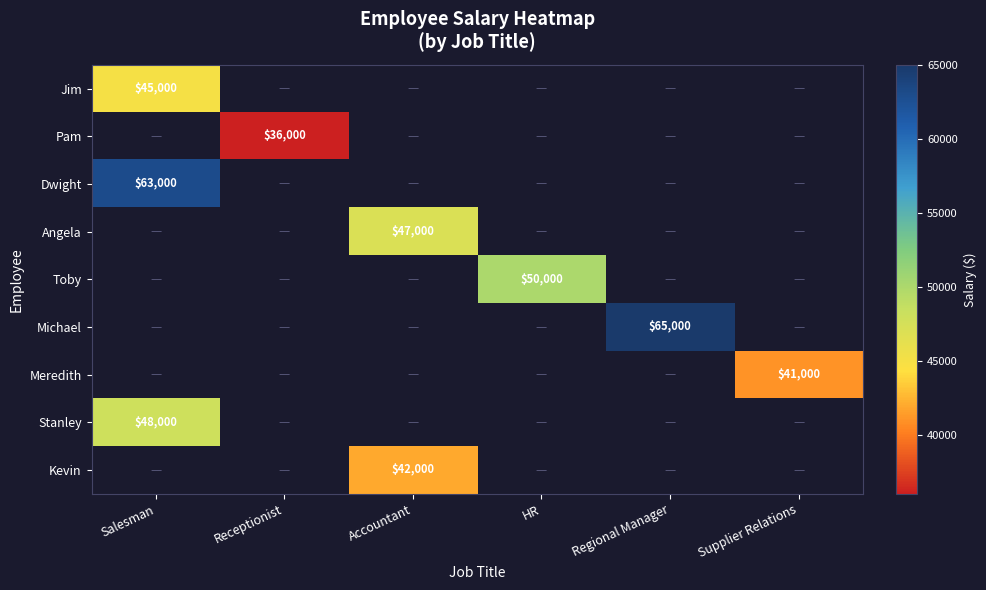

True or false: Angela has a value of 68766 at Accountant.

False